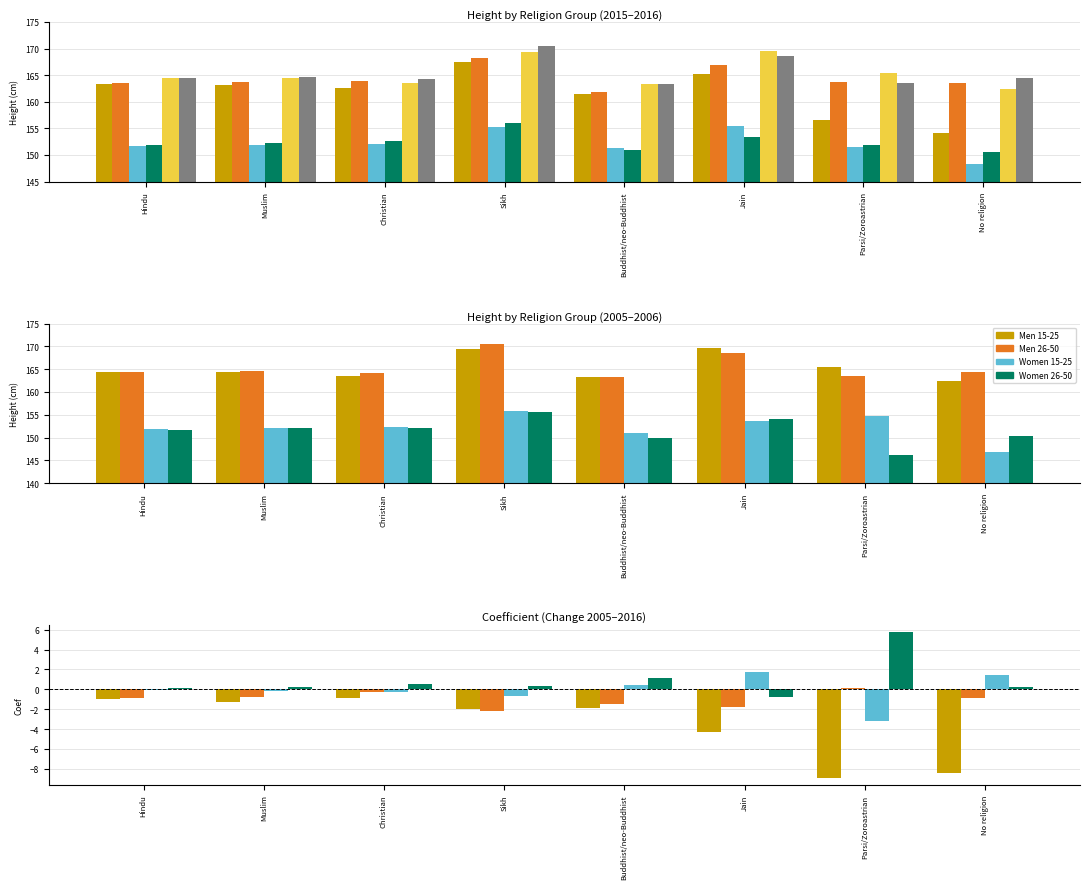

The Women 26-50 series shows 0.3 at Muslim. True or false?

False